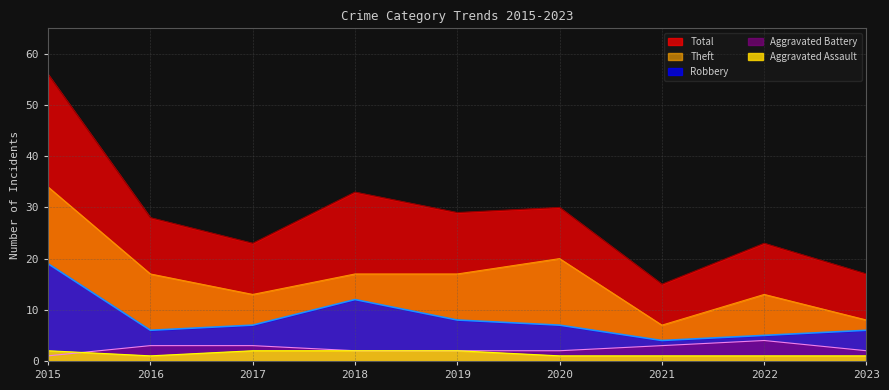

What value does the Theft series have at 2019?

17